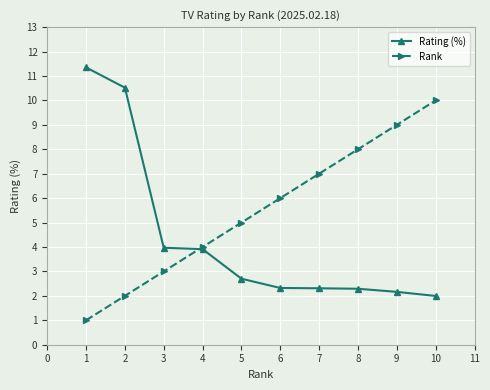

What is the difference between the maximum and minimum values in the Rank series?

9.0